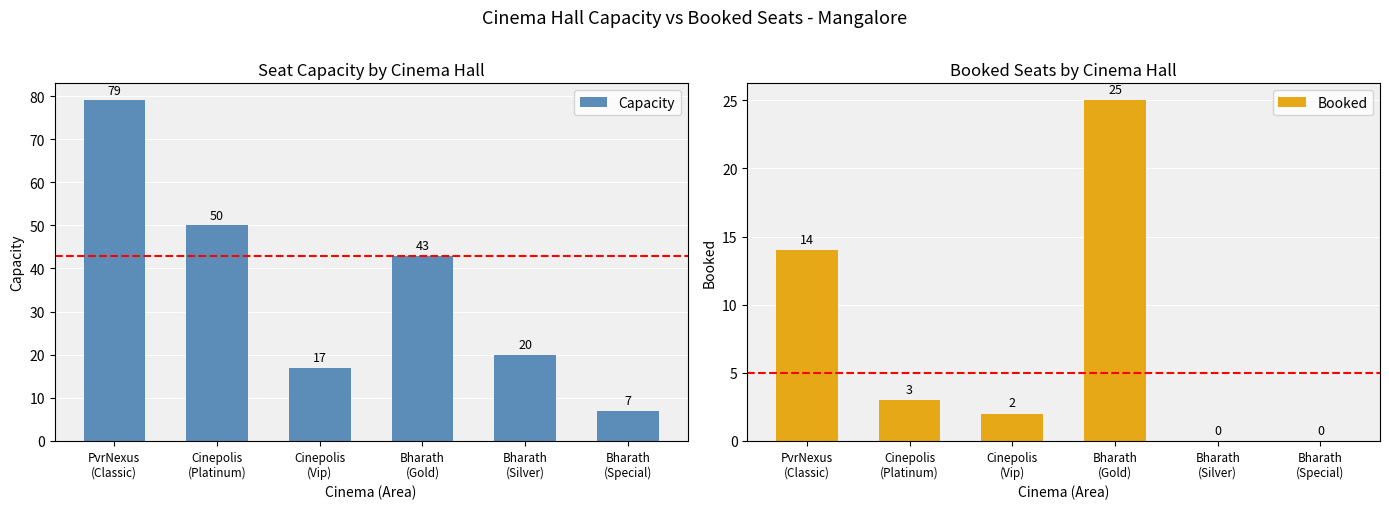

Which series has the largest total across all categories?

Capacity